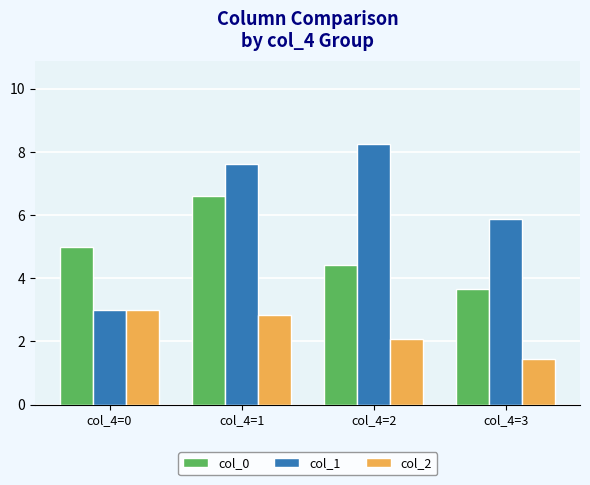

How many data points in col_2 are less than 2?

1